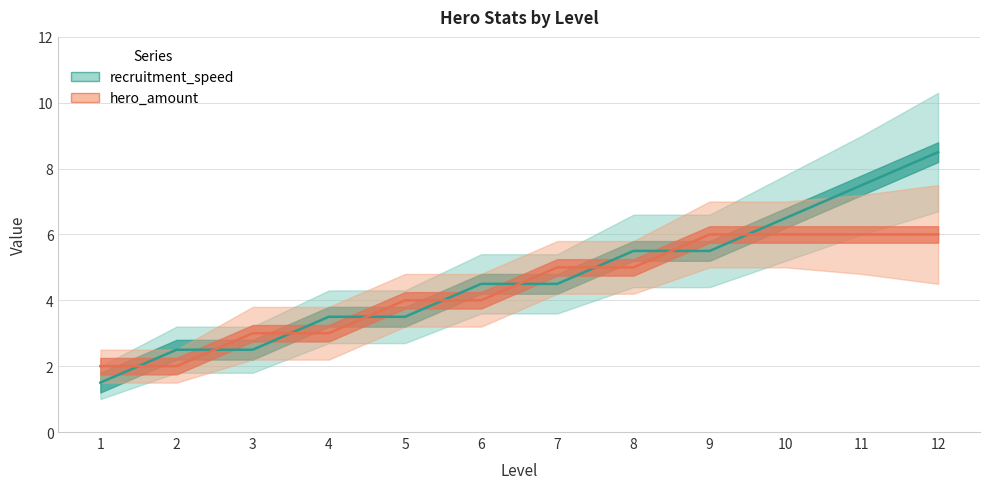

True or false: hero_amount has more than 0 interior local peaks.

False